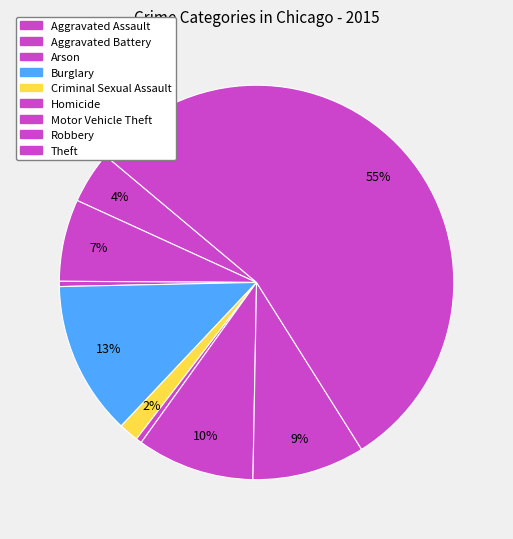

What is the smallest slice in the pie chart?

Arson